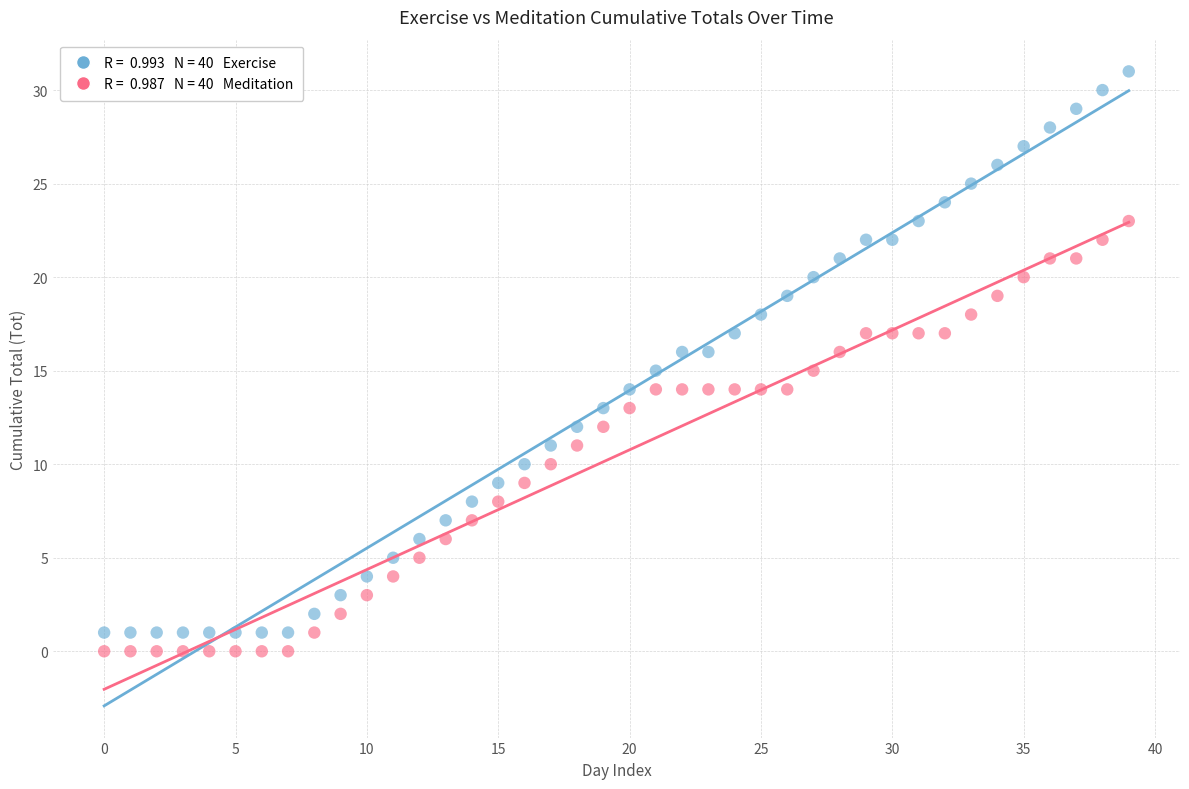

Across all data points, what is the range of Y values (max minus min)?

31